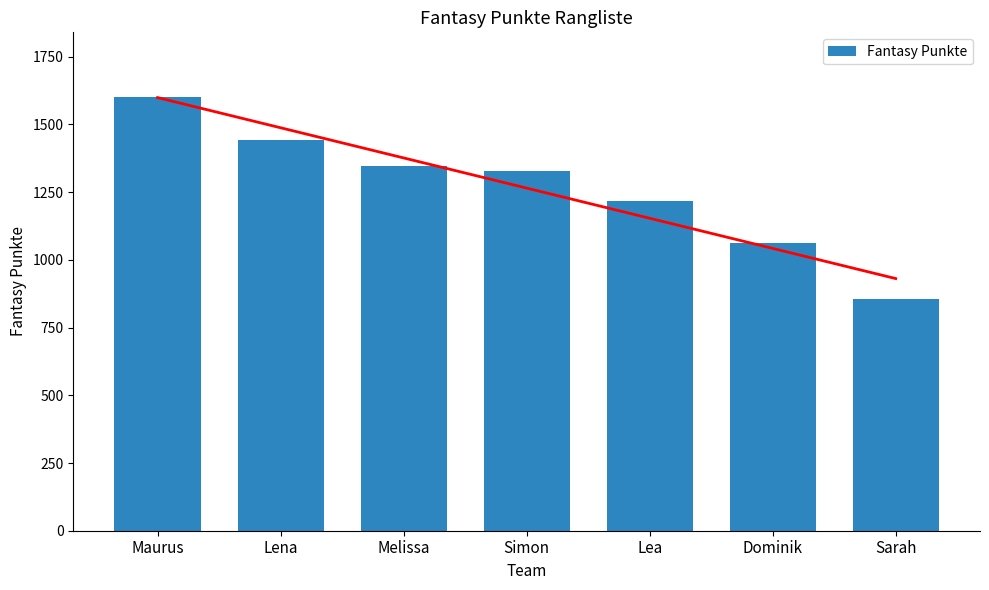

Where is the data nearest to the value 1228?

Lea